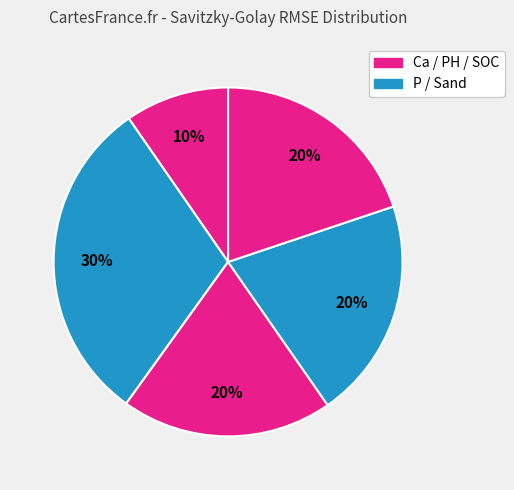

How many segments does this pie chart have?

5